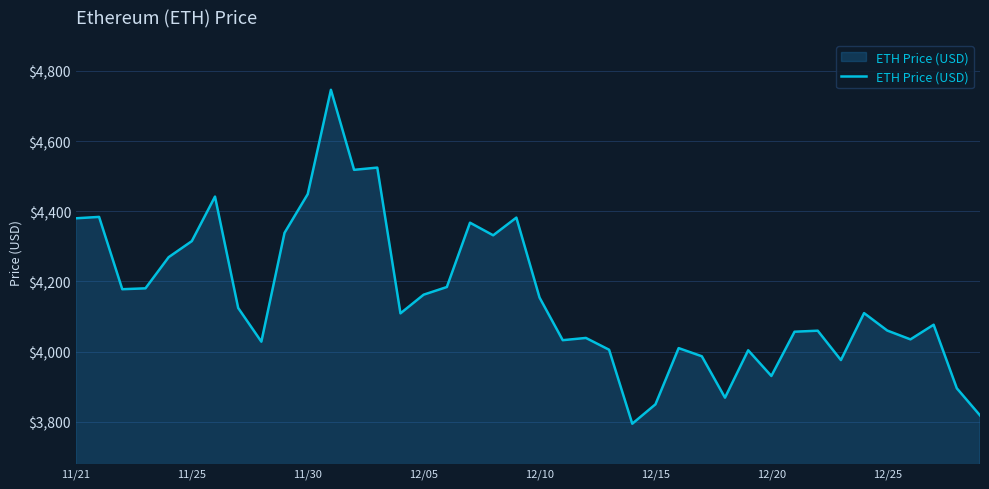

What is the maximum value shown in the chart?

4746.4